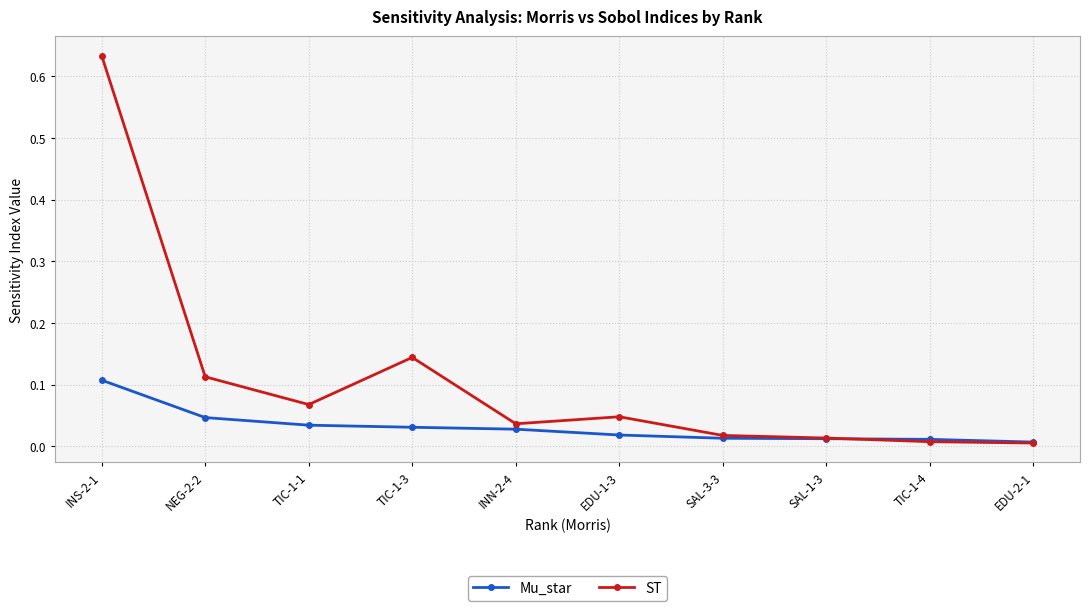

Where is the first local maximum for ST?

TIC-1-3